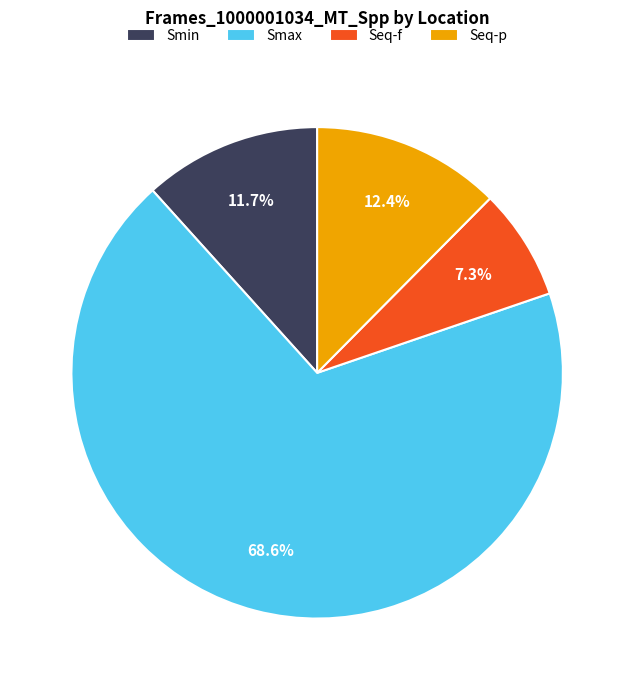

The Smax slice represents 69% of the pie. True or false?

True